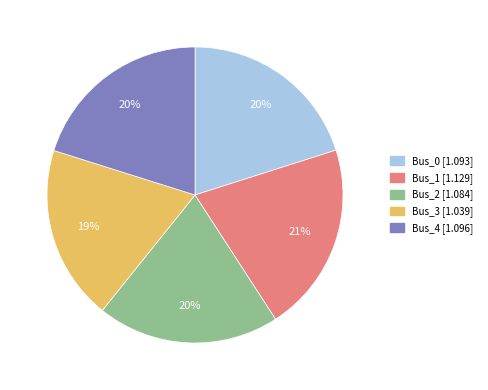

To the nearest percent, what portion does Bus_0 represent?

20%